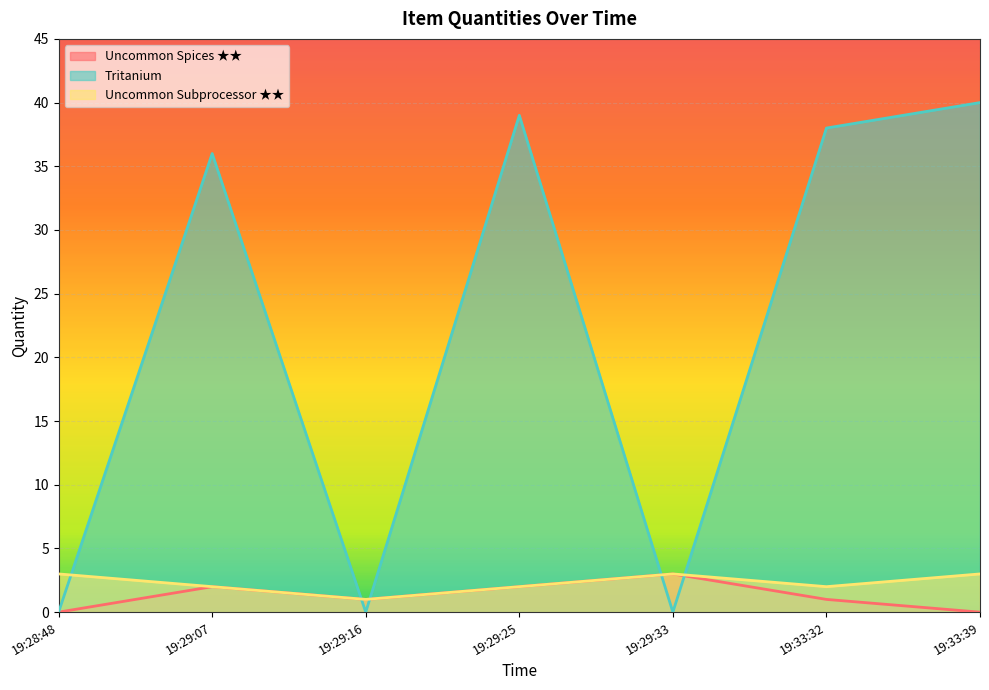

What position from the right is 19:29:16?

5